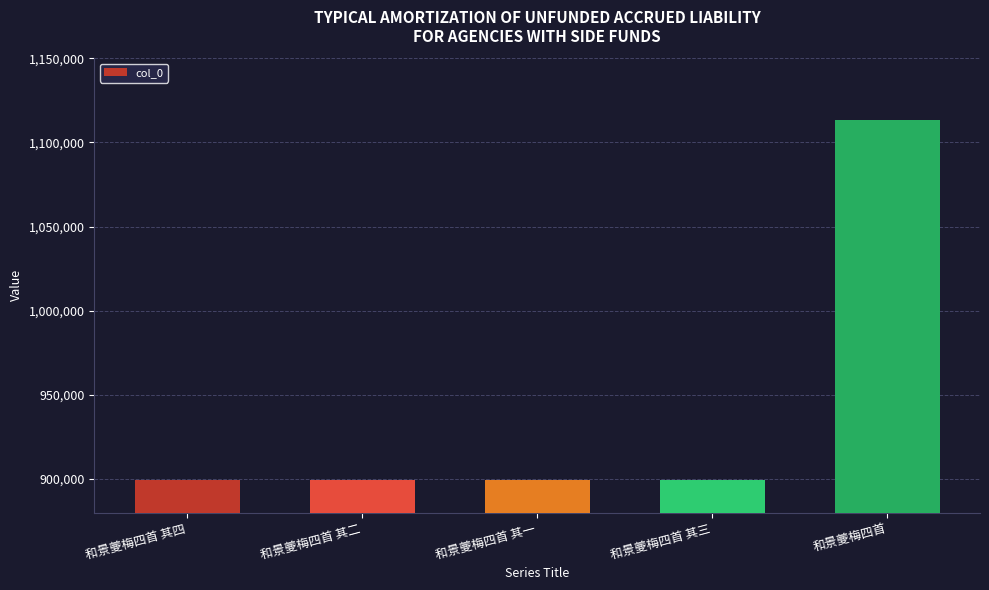

Is it true that the value at 和景夔梅四首 其三 is 899375?

True